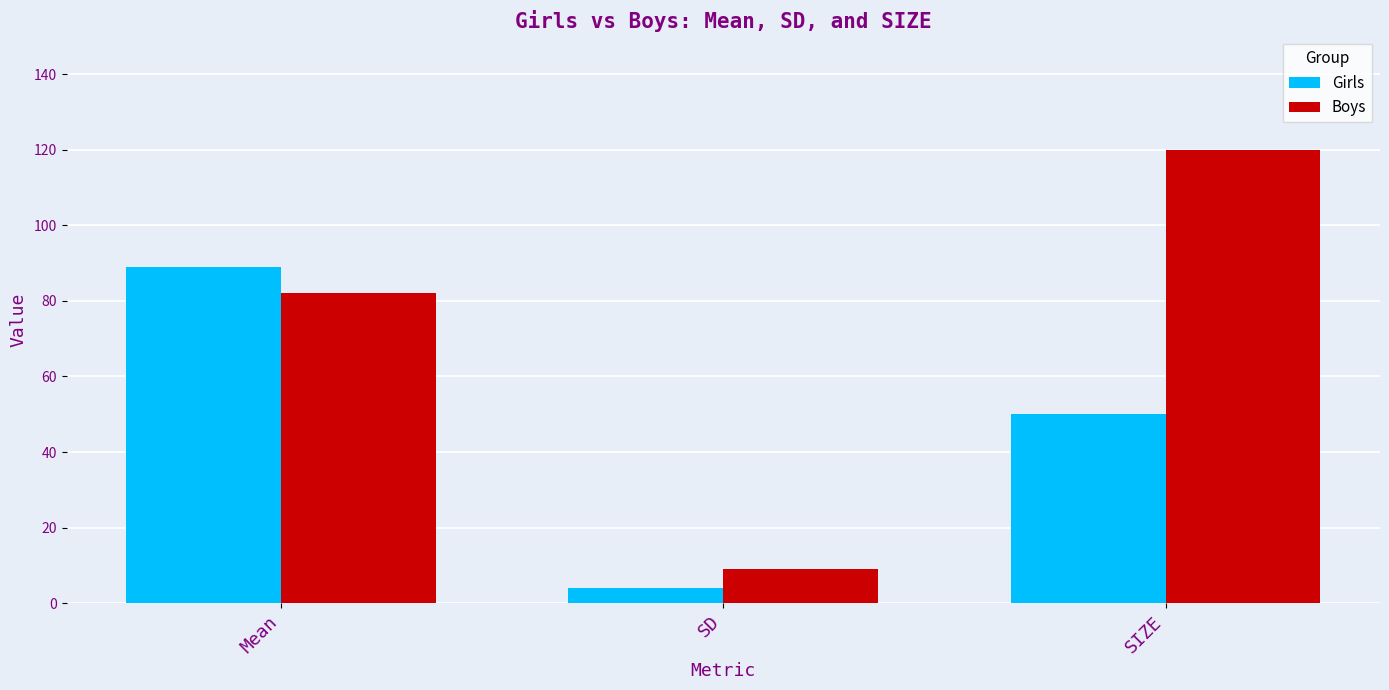

Rank the series at SD from lowest to highest value.

Girls, Boys